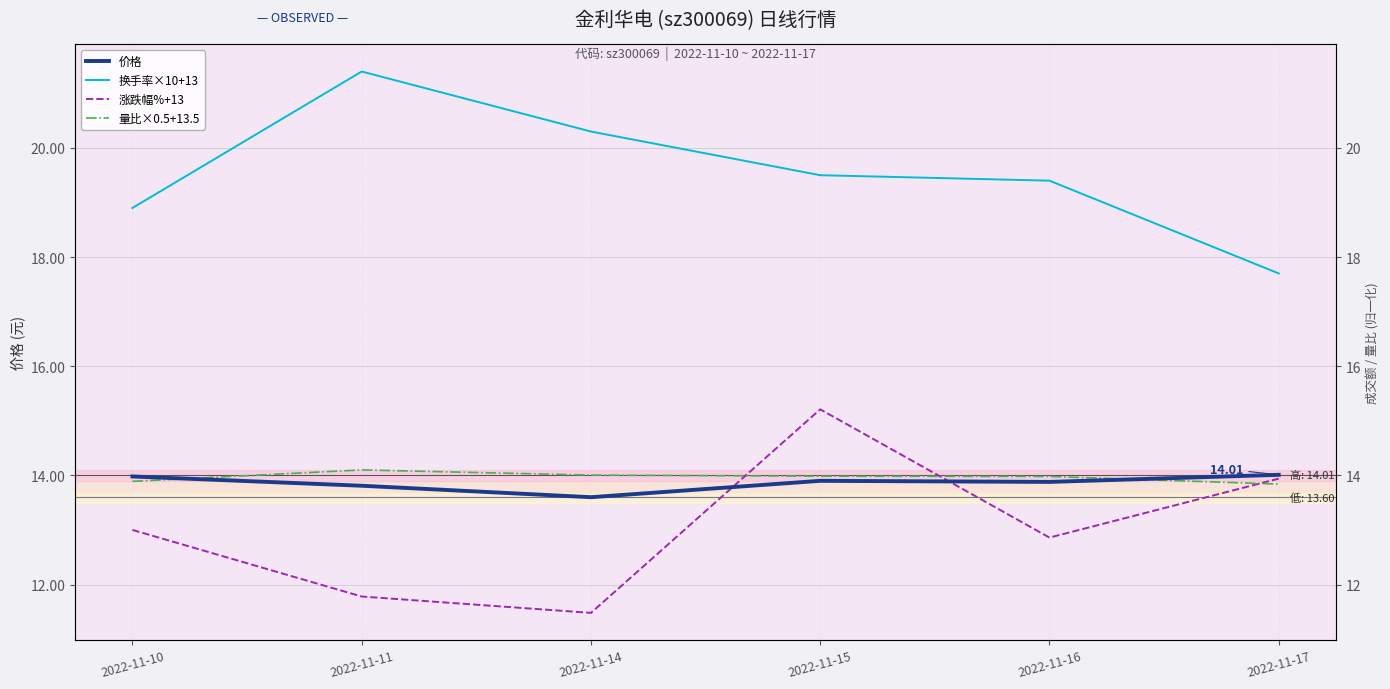

Where is the first local minimum for 涨跌幅%+13?

2022-11-14